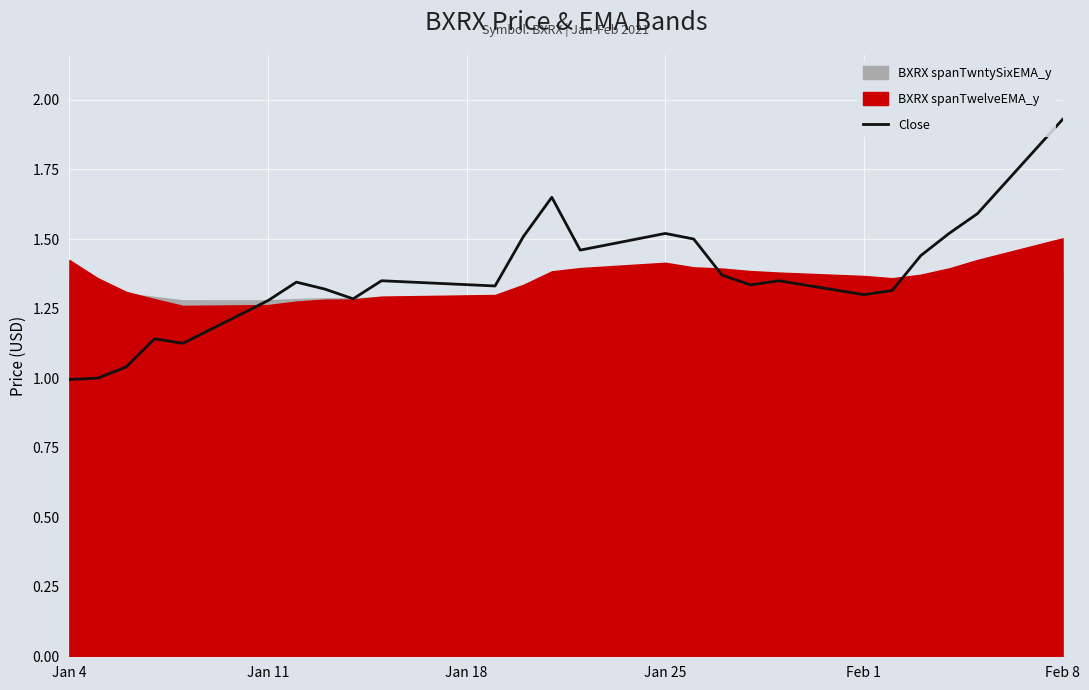

Count the number of values greater than 1.

23